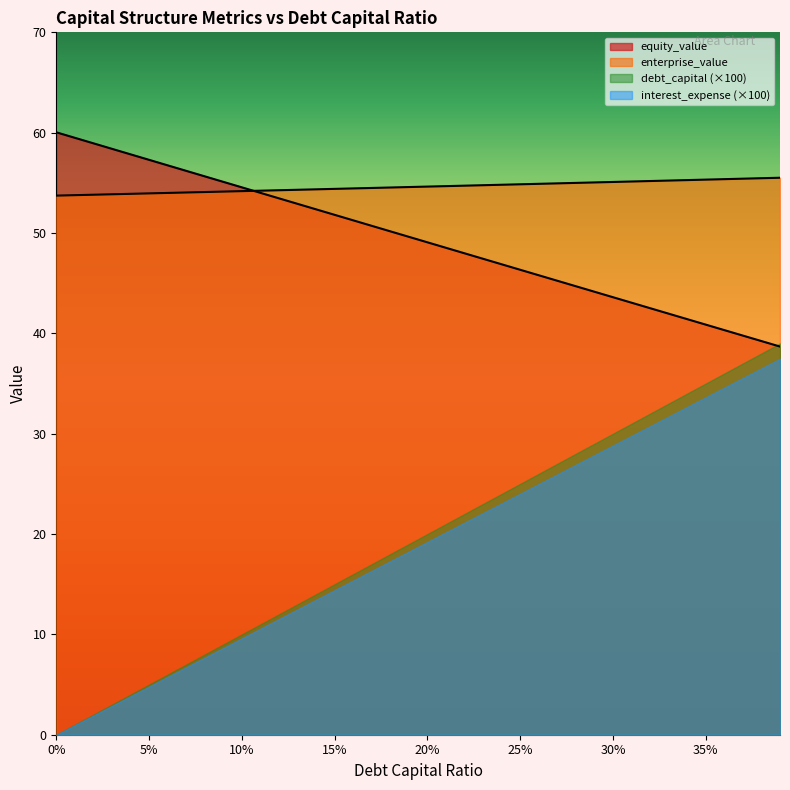

True or false: debt_capital has more than 0 interior local peaks.

False